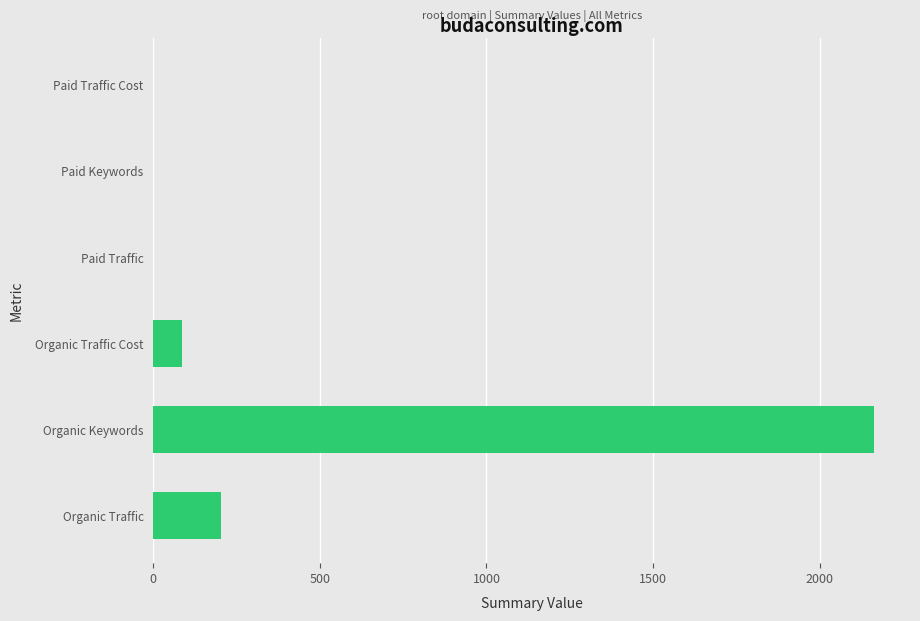

At which label is the value closest to 1081?

Organic Traffic